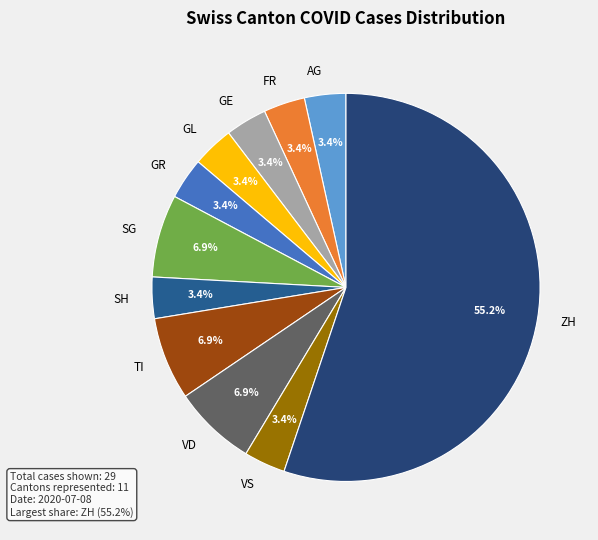

How many segments does this pie chart have?

11